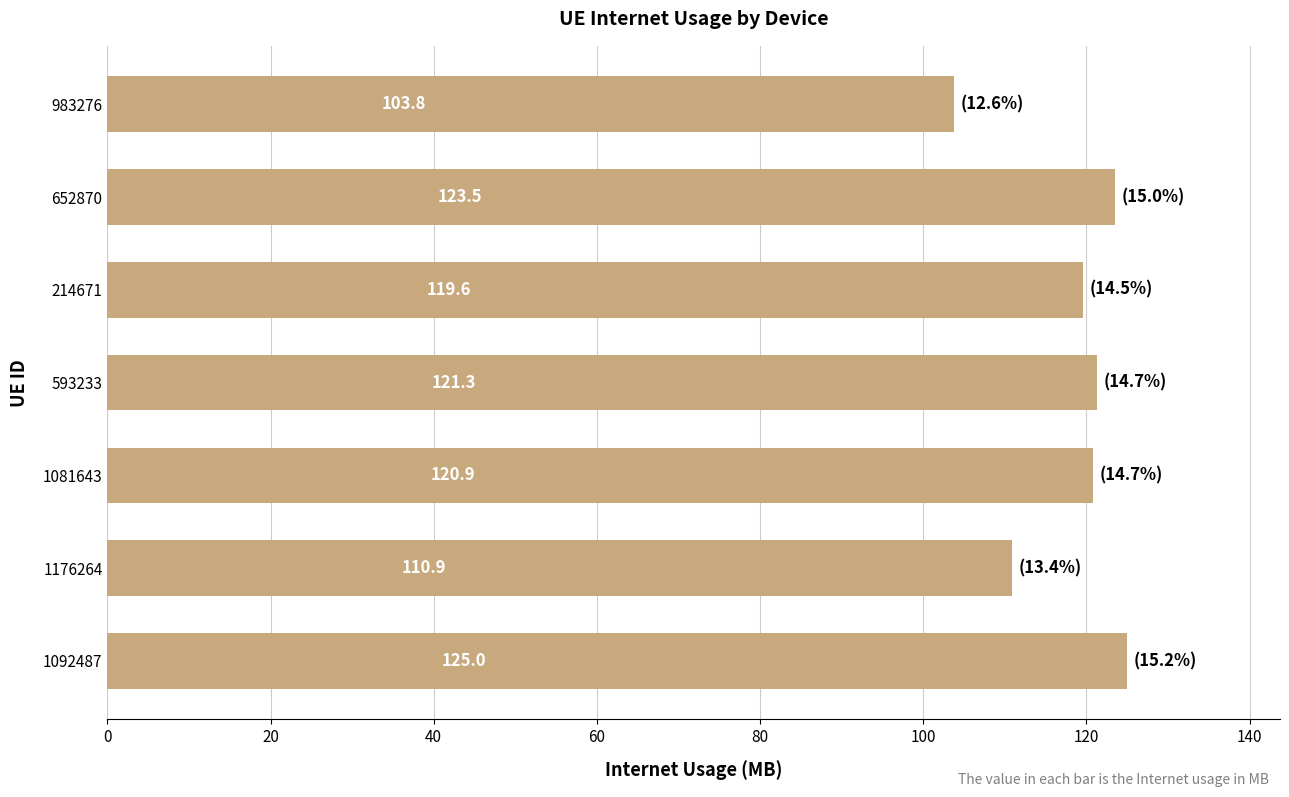

Which label corresponds to the smallest value in the chart?

983276